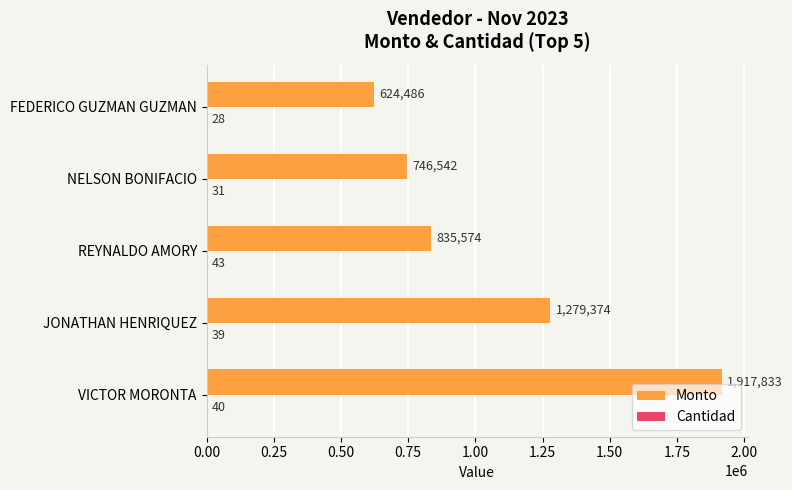

How many data points in Monto are above 835574?

3